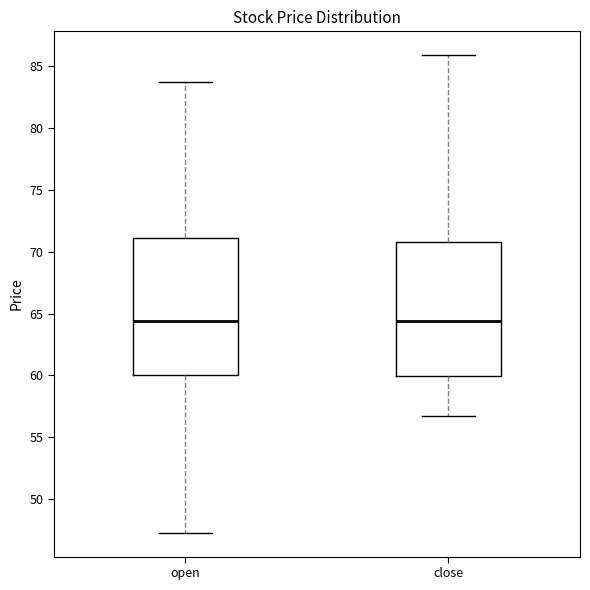

Where is the lower edge of the box for close on the y-axis? The values are not printed on the chart, so give them approximately, as read against the axis.

60.0